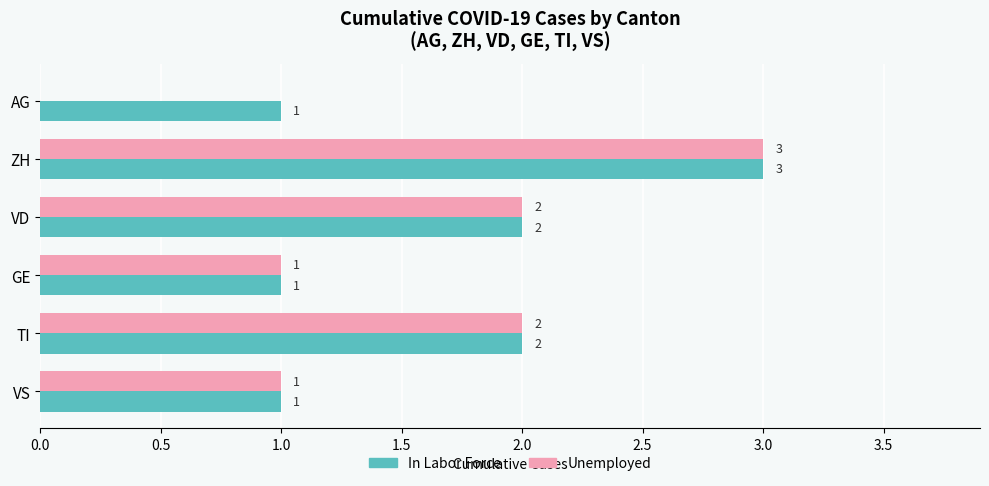

What is the highest value of the Unemployed series?

3